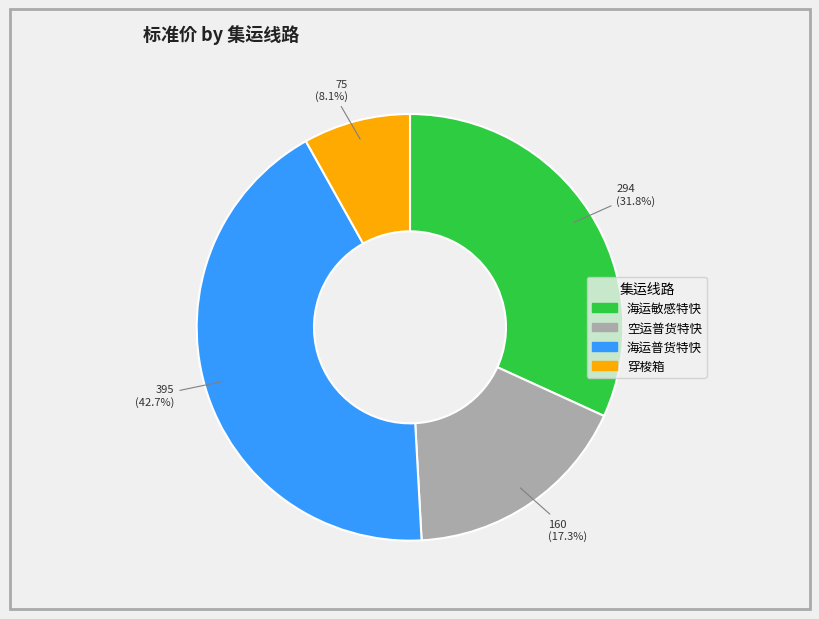

Does any single category account for the majority?

No